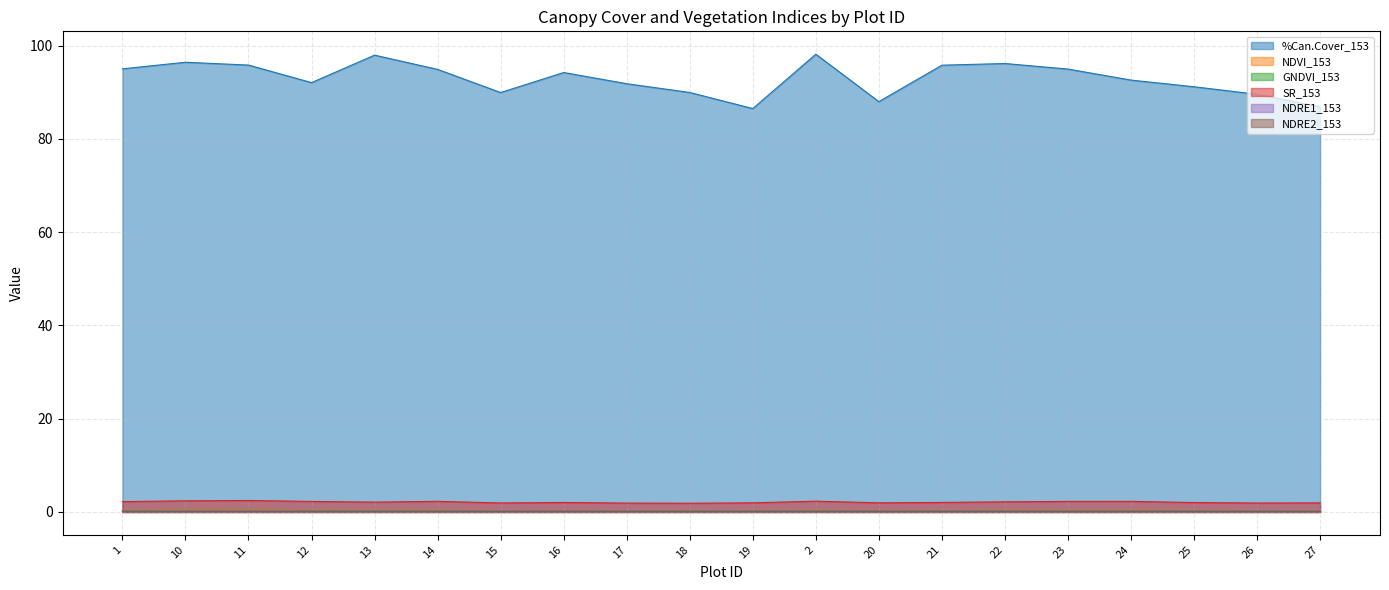

Is it true that NDRE2_153 equals 0.1 at 15?

False